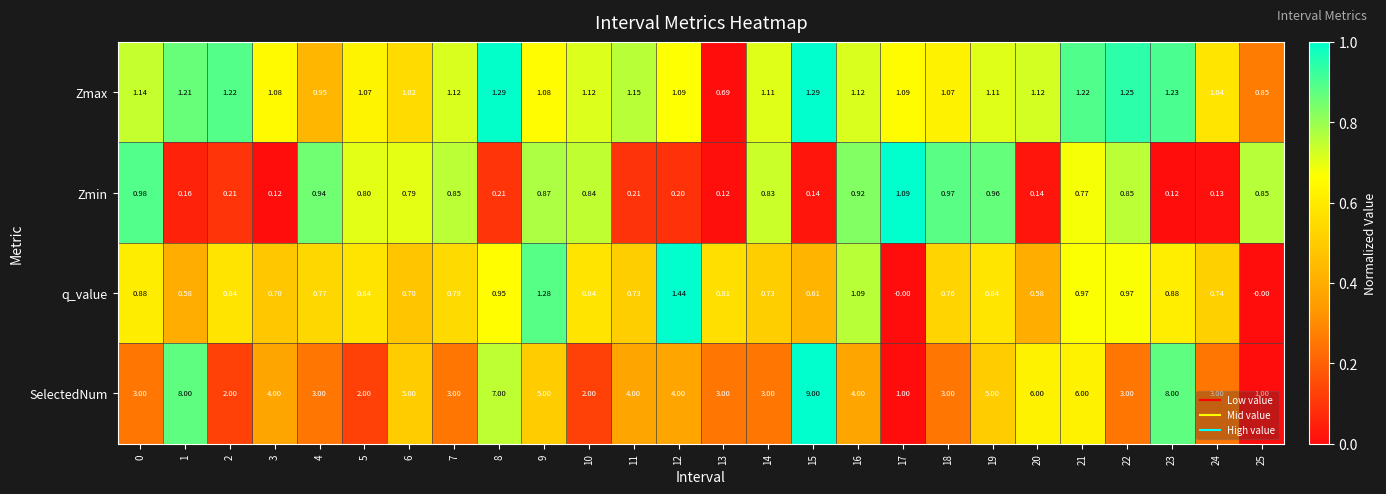

List the series in order of their peak value, highest first.

SelectedNum, q_value, Zmax, Zmin